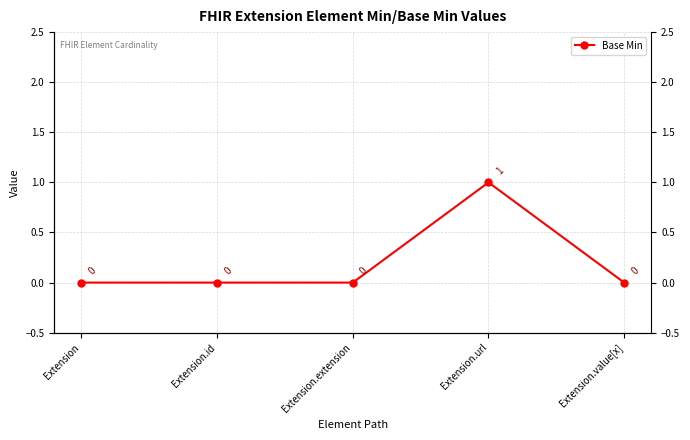

How many values exceed 0?

1